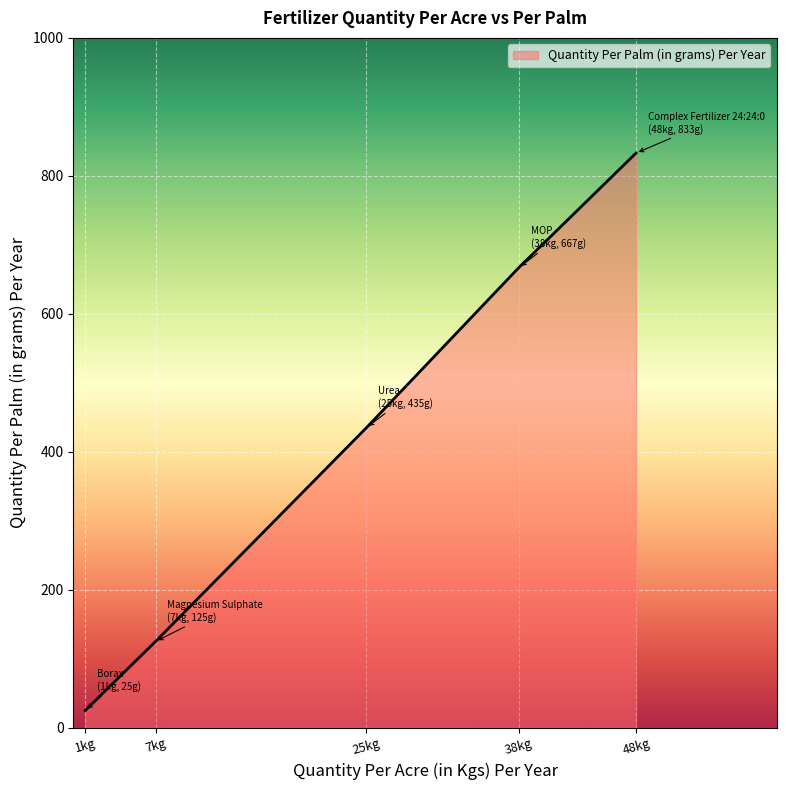

List the labels in order of value, largest first.

48kg, 38kg, 25kg, 7kg, 1kg